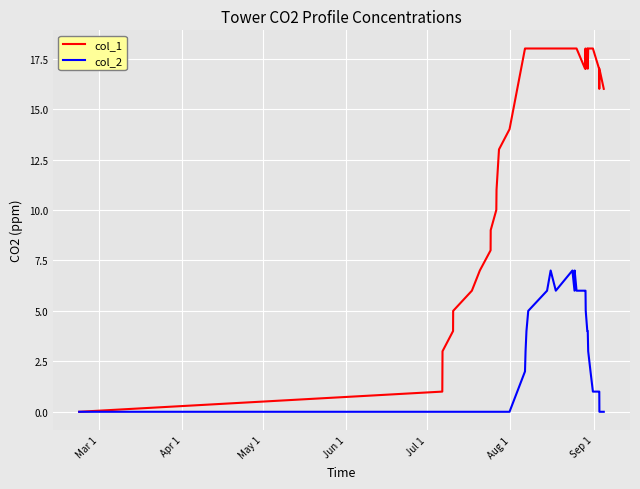

List the series in order of their overall mean, highest first.

col_1, col_2